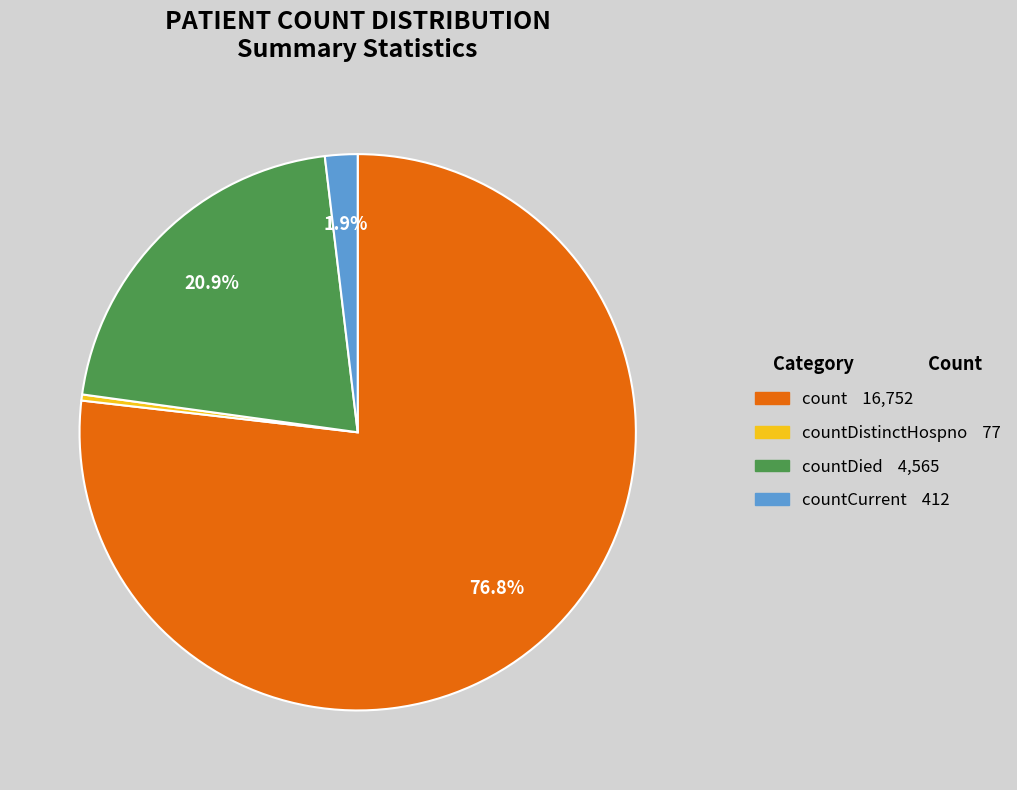

Is there any slice that represents more than half of the pie?

Yes